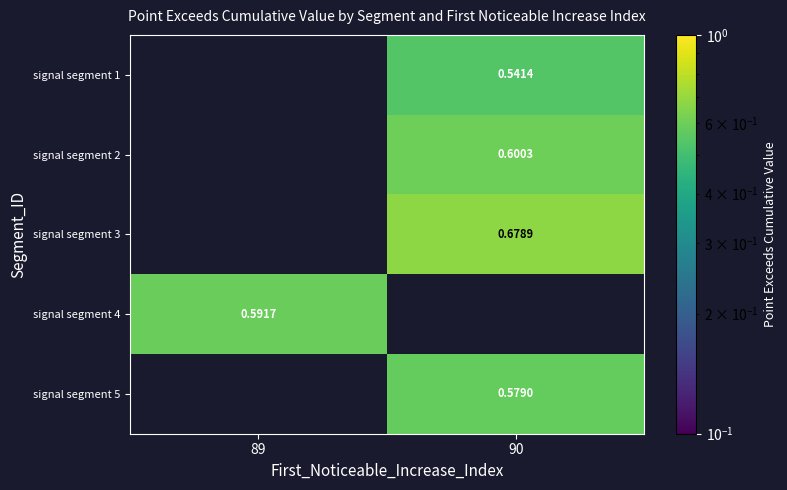

At which category is the sum across all series the highest?

90